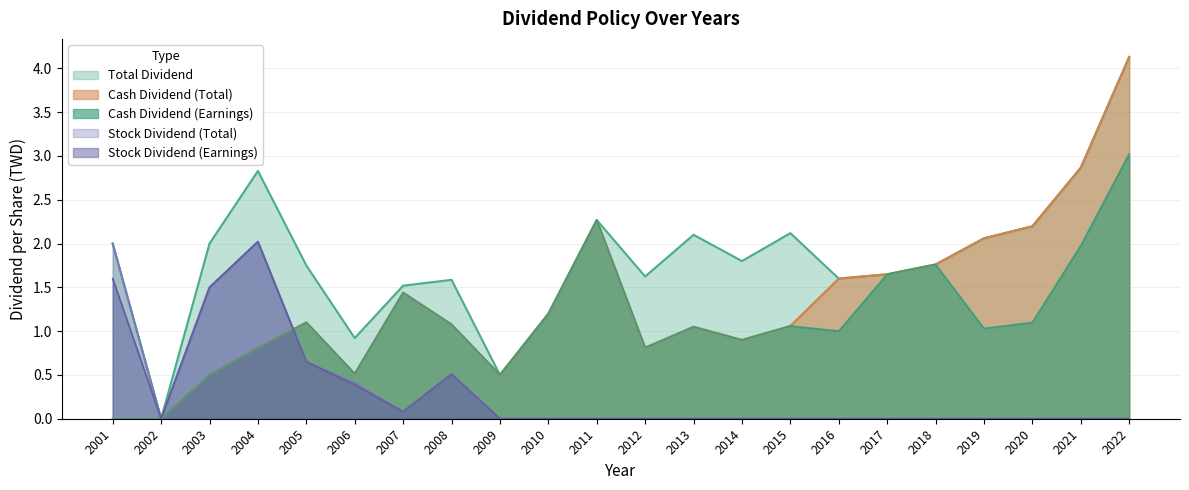

Is it true that Stock Dividend (Earnings) equals 0.8 at 2017?

False